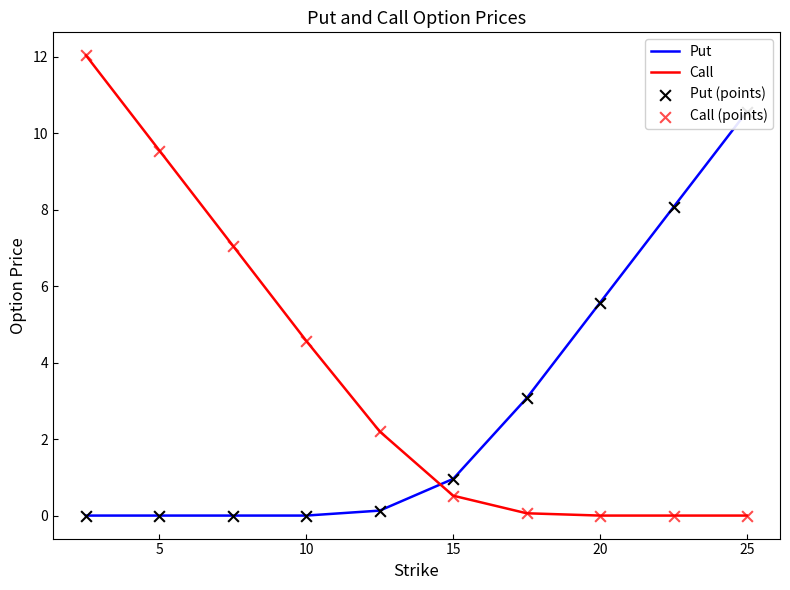

Which series has the widest spread of Y values?

Call